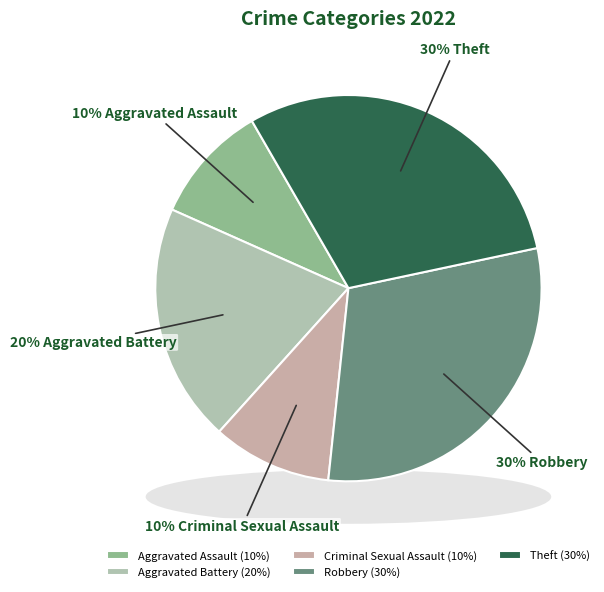

To the nearest percent, what is the difference between the largest and smallest slice percentages?

20%